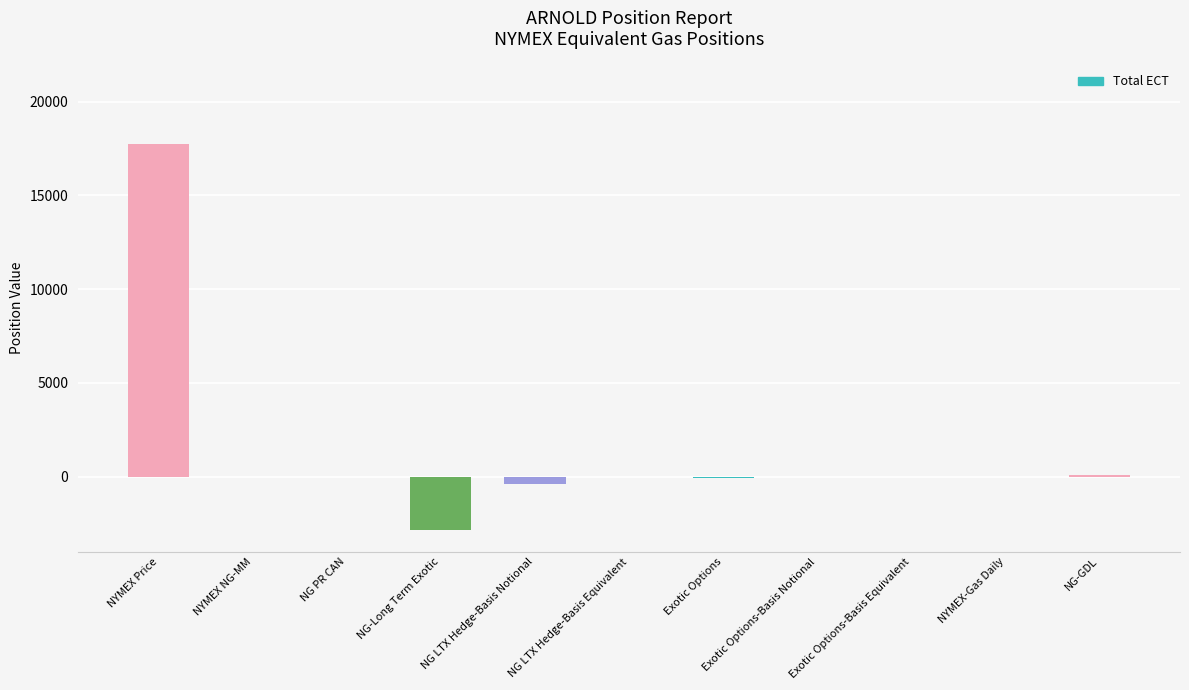

True or false: the data shows -2828.7 at NG-Long Term Exotic.

True